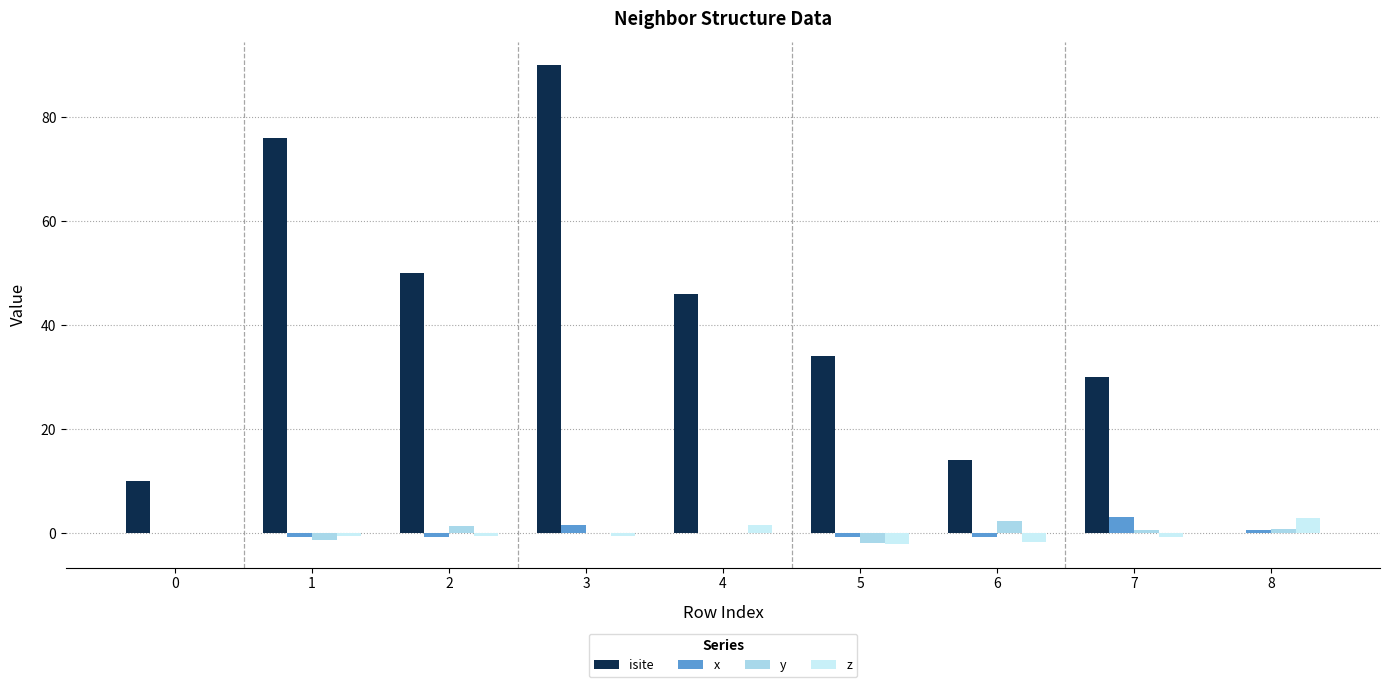

How many groups of bars are there?

9